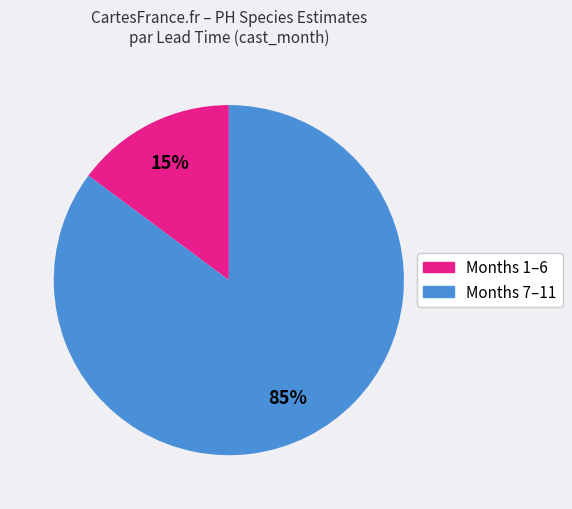

Is there any slice that represents more than half of the pie?

Yes